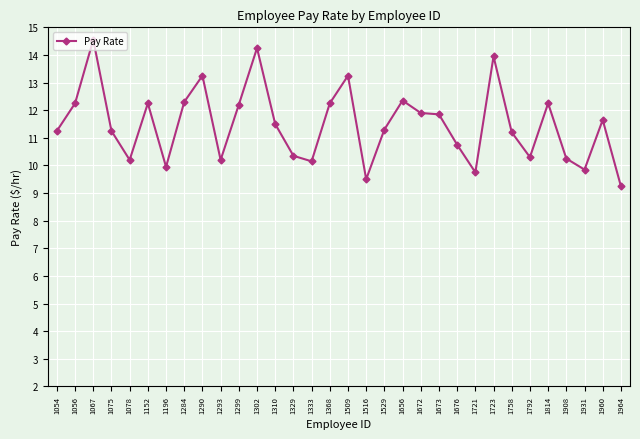

What value does the data have at 1676?

10.8